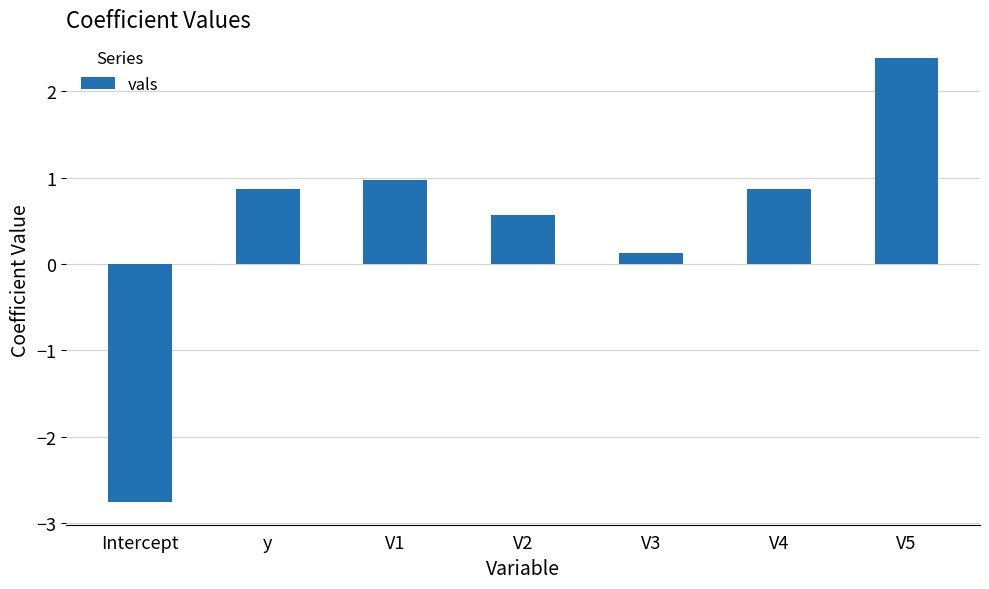

What is the greatest value displayed?

2.4